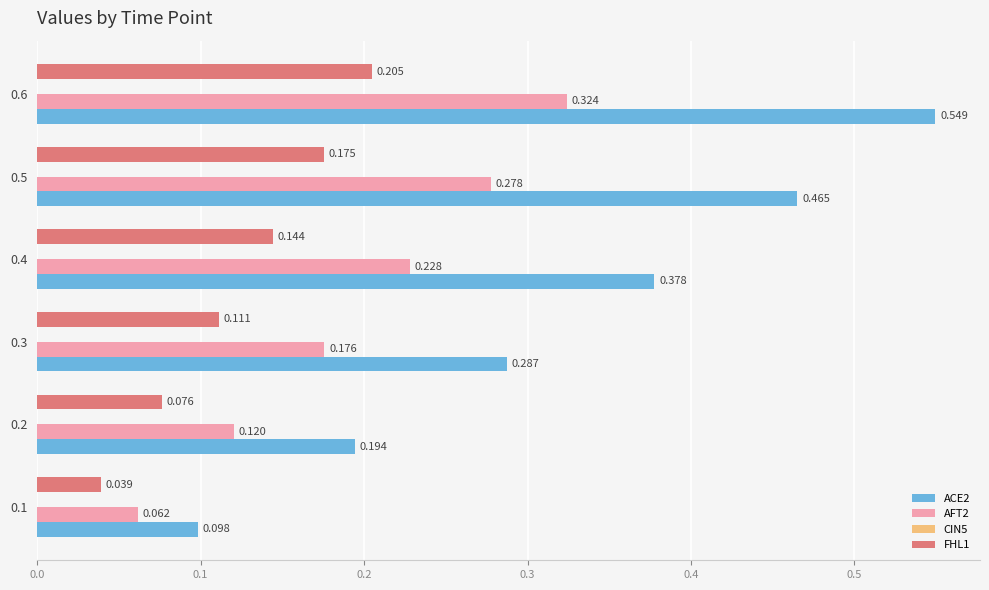

Is the value of AFT2 at 0.6 greater than the value of FHL1 at 0.4?

Yes